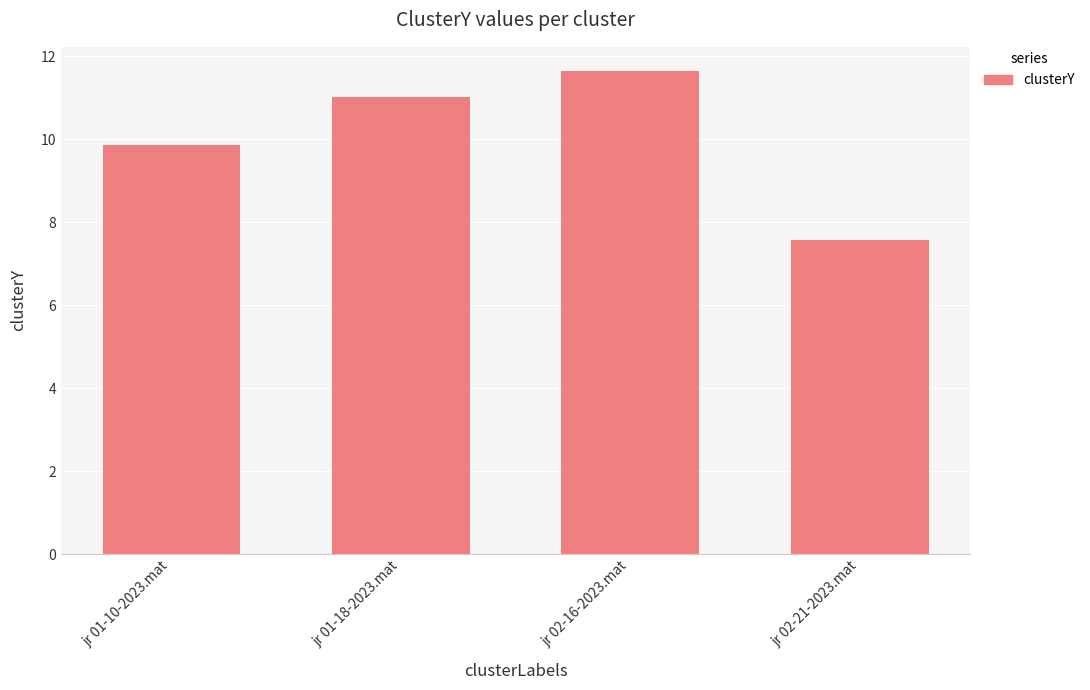

Reading left to right, transcribe all the data shown in this chart.

jr 01-10-2023.mat=9.9	jr 01-18-2023.mat=11.0	jr 02-16-2023.mat=11.6	jr 02-21-2023.mat=7.6